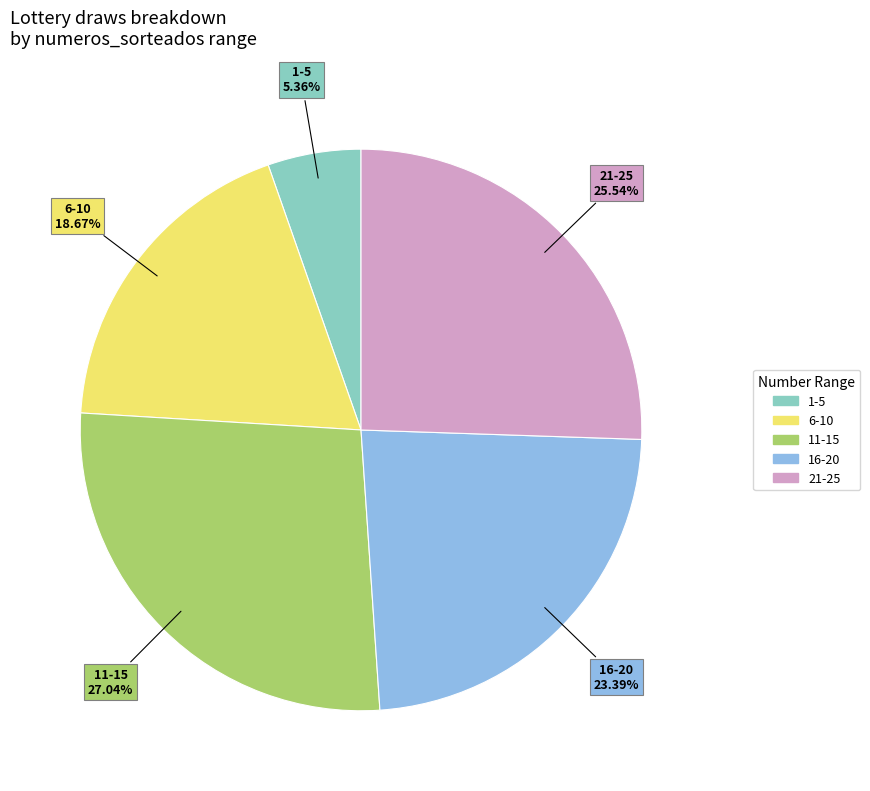

Is there any slice that represents more than half of the pie?

No